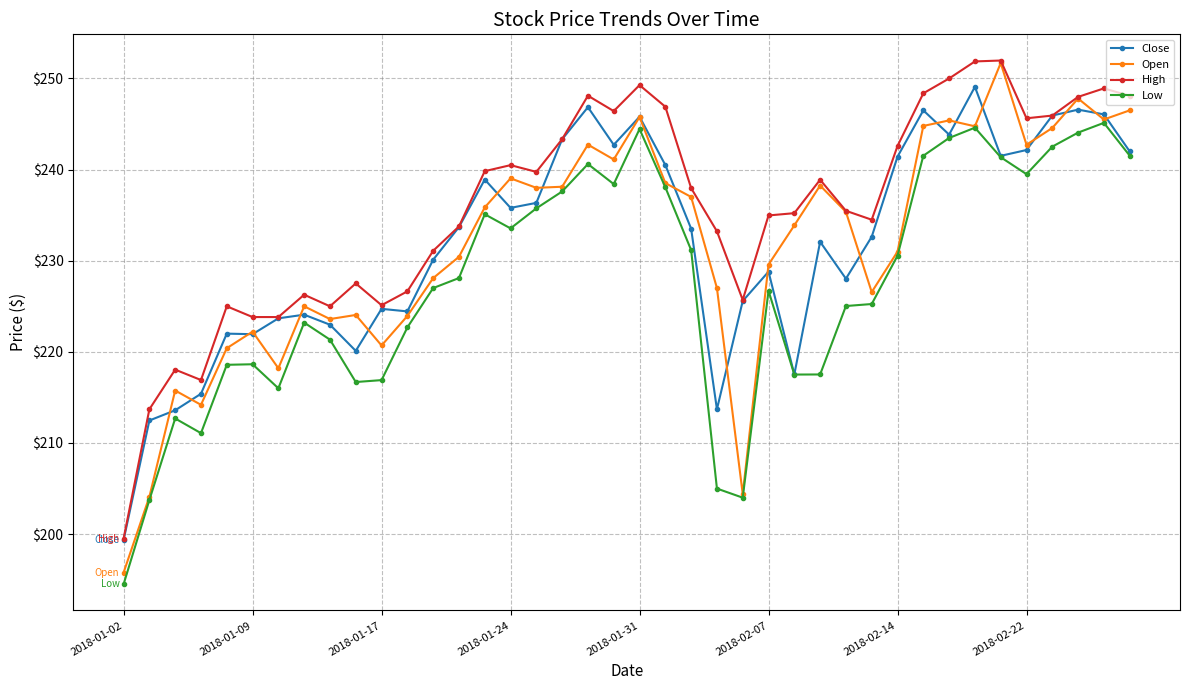

What is the value of the Close point at the 35th from the left?

241.5